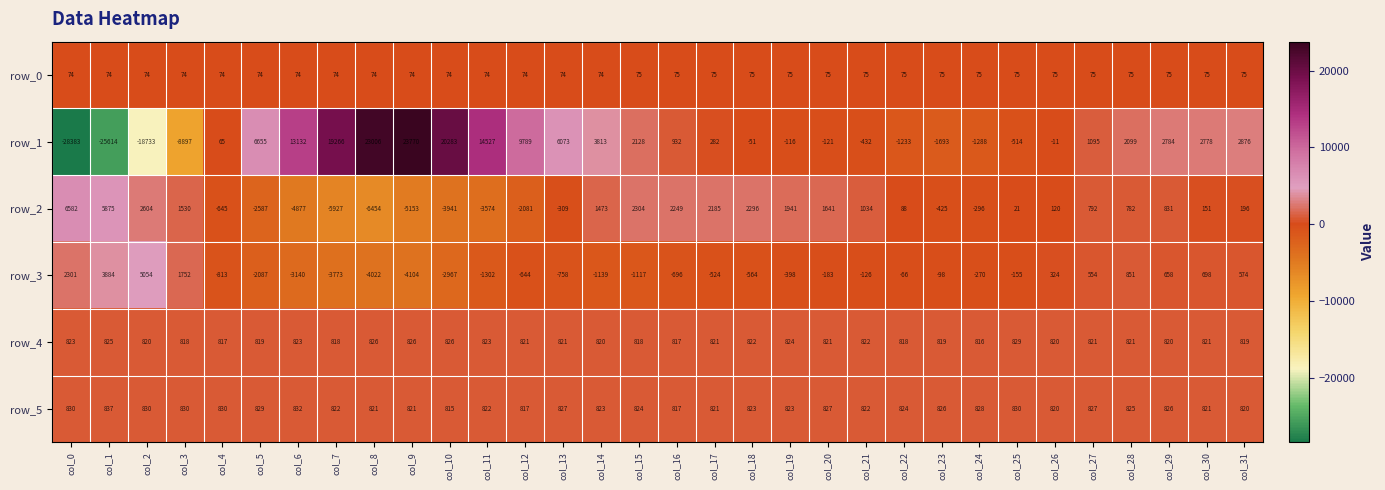

What is the sum of all row_0 values?

2385